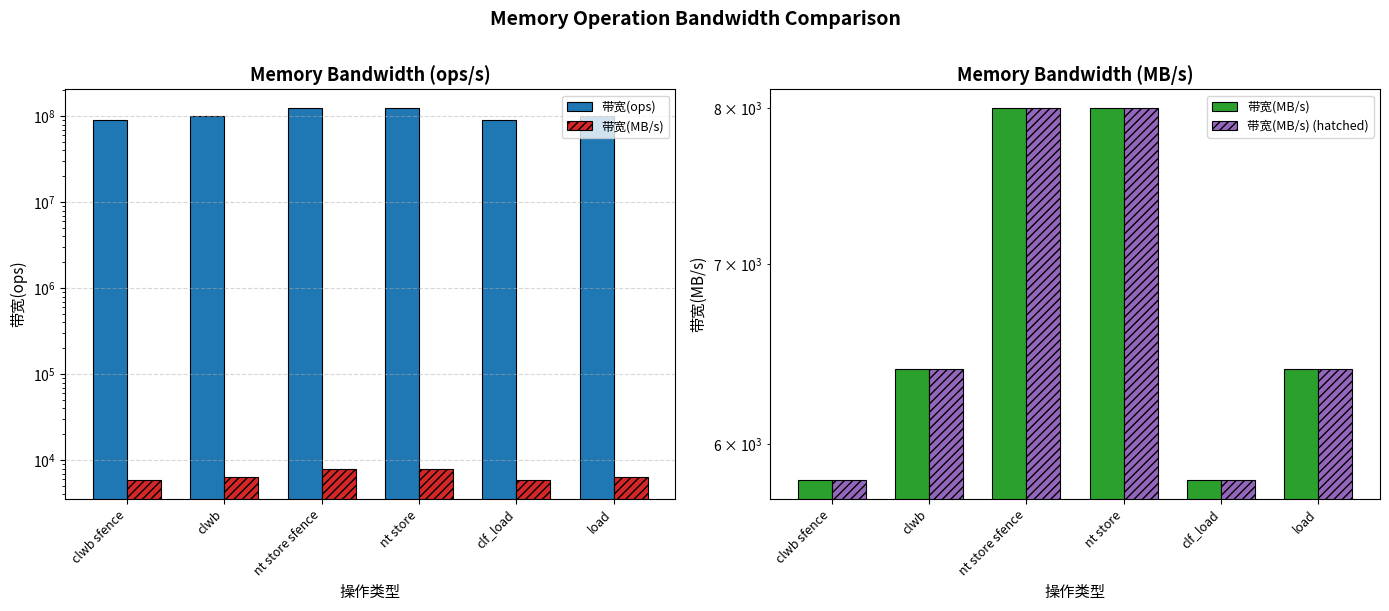

Which series has the largest total across all categories?

带宽(ops)